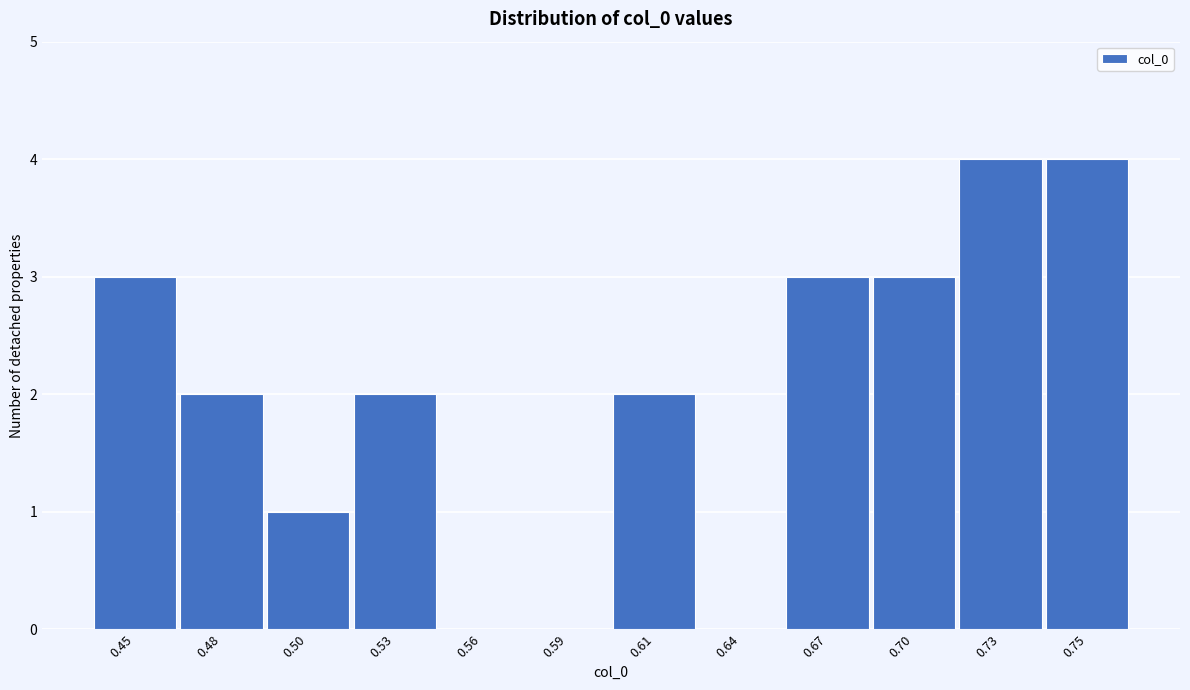

Reading left to right, extract all data points from this chart.

0.45=3	0.48=2	0.50=1	0.53=2	0.56=0	0.59=0	0.61=2	0.64=0	0.67=3	0.70=3	0.73=4	0.75=4